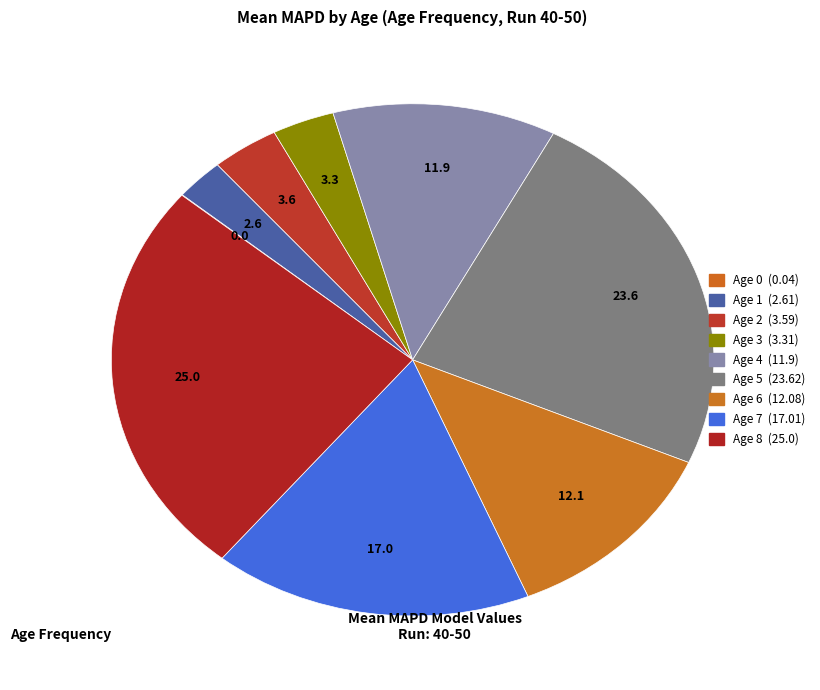

Which category has the smallest portion of the pie?

Age 0